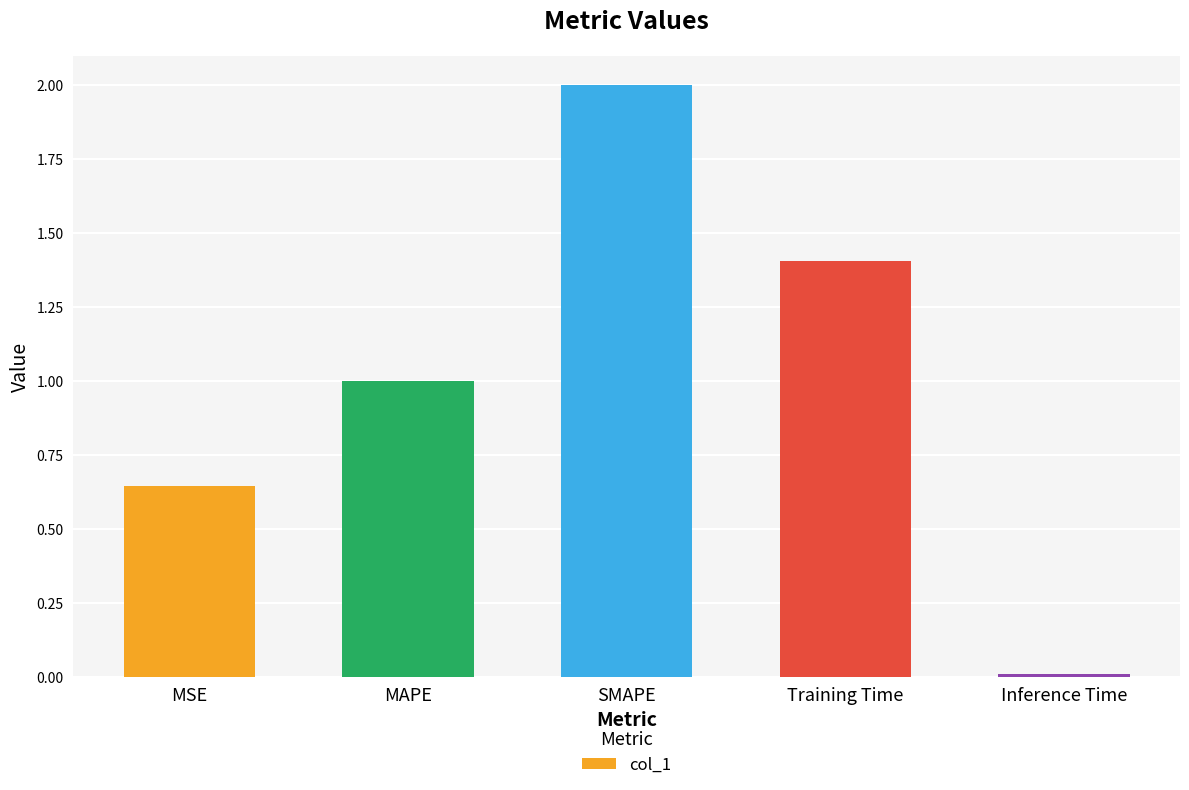

What is the difference between the values at Training Time and MAPE?

0.4